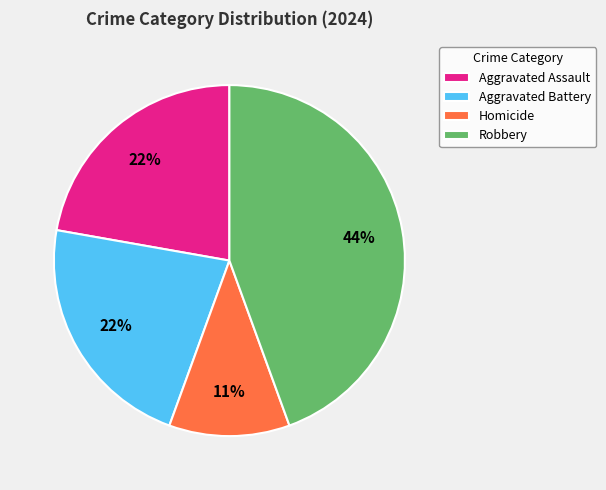

Is the sum of Aggravated Assault and Aggravated Battery greater than half?

No